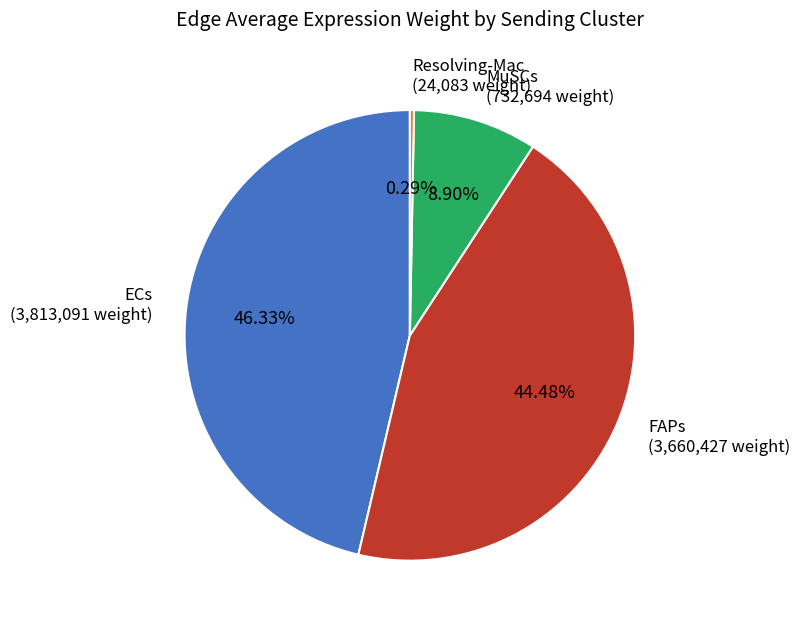

To the nearest percent, what is the average slice percentage?

25%